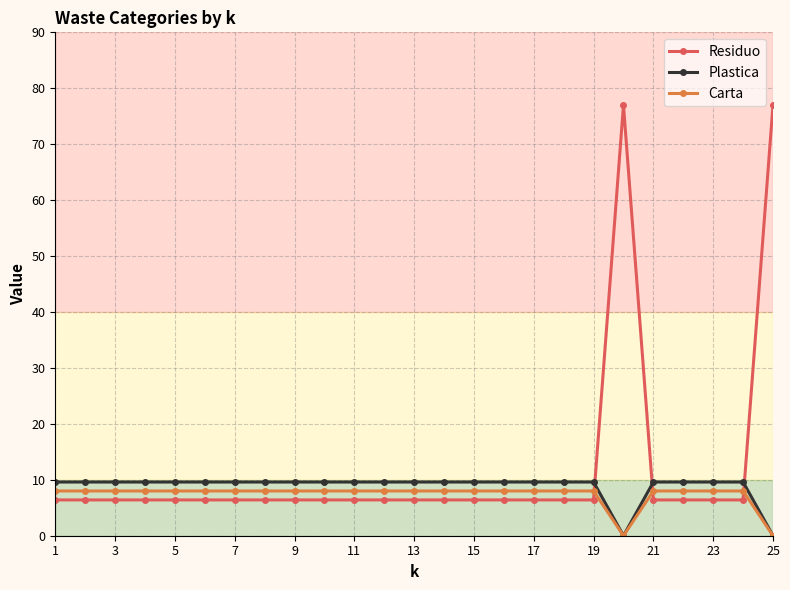

How many lines are shown in the chart?

3